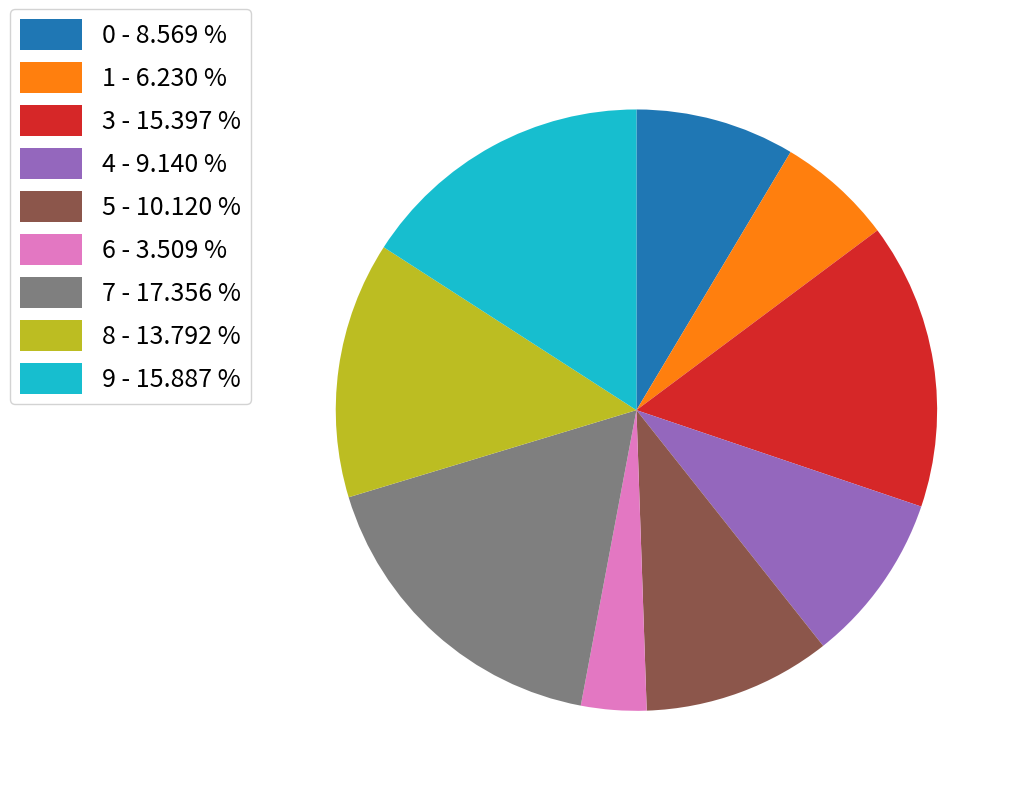

Combined, do 1 - 6.230 % and 9 - 15.887 % account for over 50%?

No